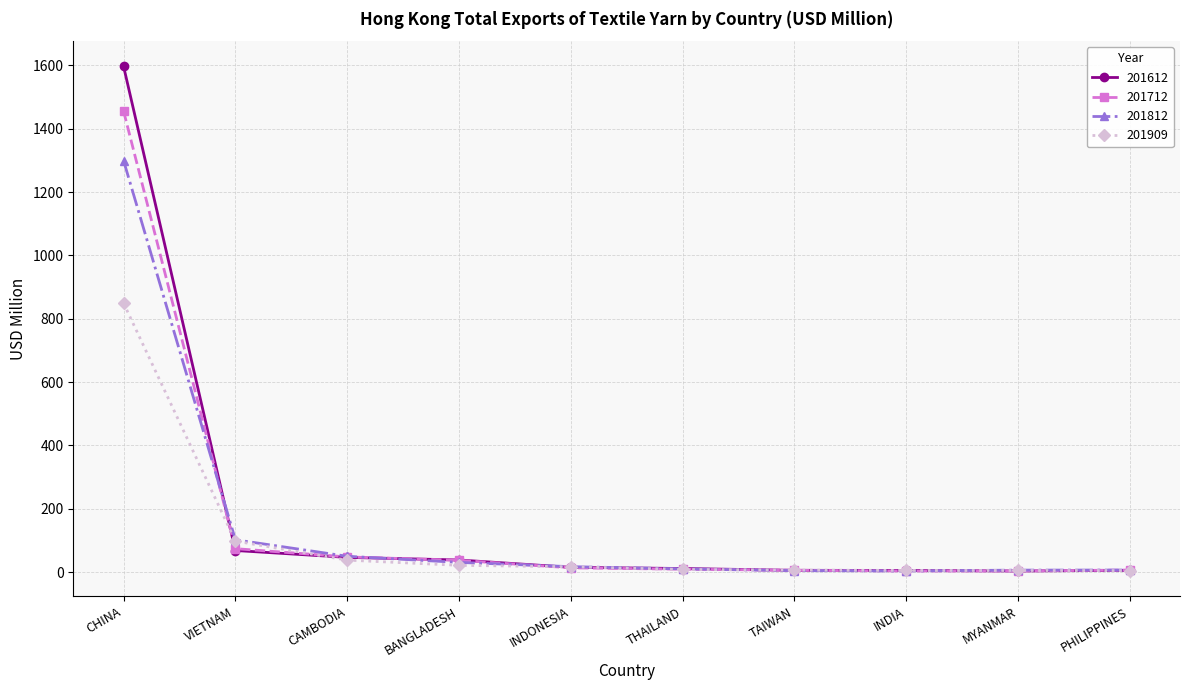

What is the value of the 201712 point at the 10th from the left?

6.9